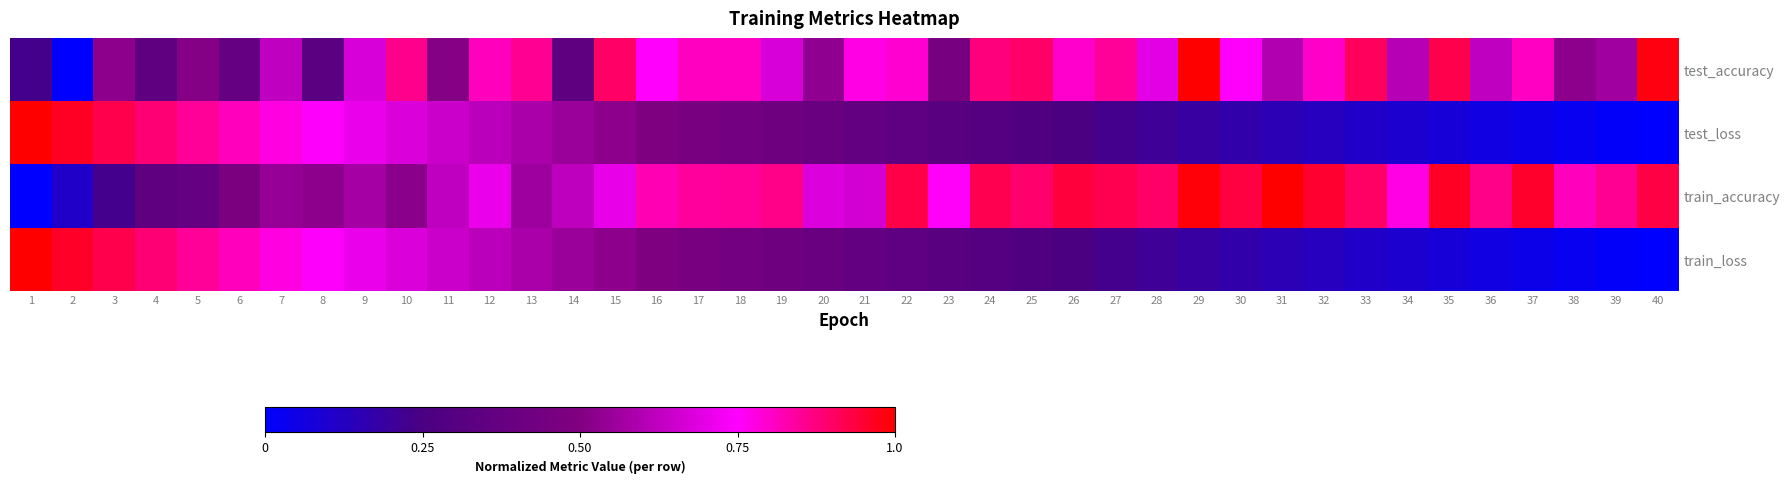

Reading left to right, what are all the values shown in this chart?

test_accuracy: 1=0.2	2=0.0	3=0.5	4=0.4	5=0.5	6=0.4	7=0.6	8=0.3	9=0.7	10=0.9	11=0.5	12=0.8	13=0.9	14=0.4	15=0.9	16=0.8	17=0.8	18=0.8	19=0.7	20=0.5	21=0.8	22=0.8	23=0.5	24=0.9	25=0.9	26=0.8	27=0.8	28=0.7	29=1.0	30=0.7	31=0.6	32=0.8	33=0.9	34=0.6	35=0.9	36=0.6	37=0.8	38=0.5	39=0.6	40=1.0
test_loss: 1=1.0	2=1.0	3=0.9	4=0.9	5=0.8	6=0.8	7=0.8	8=0.7	9=0.7	10=0.7	11=0.6	12=0.6	13=0.6	14=0.6	15=0.5	16=0.5	17=0.5	18=0.4	19=0.4	20=0.4	21=0.4	22=0.3	23=0.3	24=0.3	25=0.3	26=0.3	27=0.2	28=0.2	29=0.2	30=0.2	31=0.1	32=0.1	33=0.1	34=0.1	35=0.1	36=0.1	37=0.0	38=0.0	39=0.0	40=0.0
train_accuracy: 1=0.0	2=0.1	3=0.2	4=0.3	5=0.4	6=0.5	7=0.5	8=0.5	9=0.6	10=0.5	11=0.6	12=0.7	13=0.6	14=0.6	15=0.7	16=0.8	17=0.8	18=0.8	19=0.9	20=0.7	21=0.7	22=0.9	23=0.8	24=0.9	25=0.9	26=0.9	27=0.9	28=0.9	29=1.0	30=0.9	31=1.0	32=1.0	33=0.9	34=0.8	35=1.0	36=0.9	37=1.0	38=0.8	39=0.9	40=0.9
train_loss: 1=1.0	2=1.0	3=0.9	4=0.9	5=0.8	6=0.8	7=0.8	8=0.7	9=0.7	10=0.7	11=0.6	12=0.6	13=0.6	14=0.6	15=0.5	16=0.5	17=0.5	18=0.4	19=0.4	20=0.4	21=0.4	22=0.3	23=0.3	24=0.3	25=0.3	26=0.3	27=0.2	28=0.2	29=0.2	30=0.2	31=0.1	32=0.1	33=0.1	34=0.1	35=0.1	36=0.1	37=0.0	38=0.0	39=0.0	40=0.0